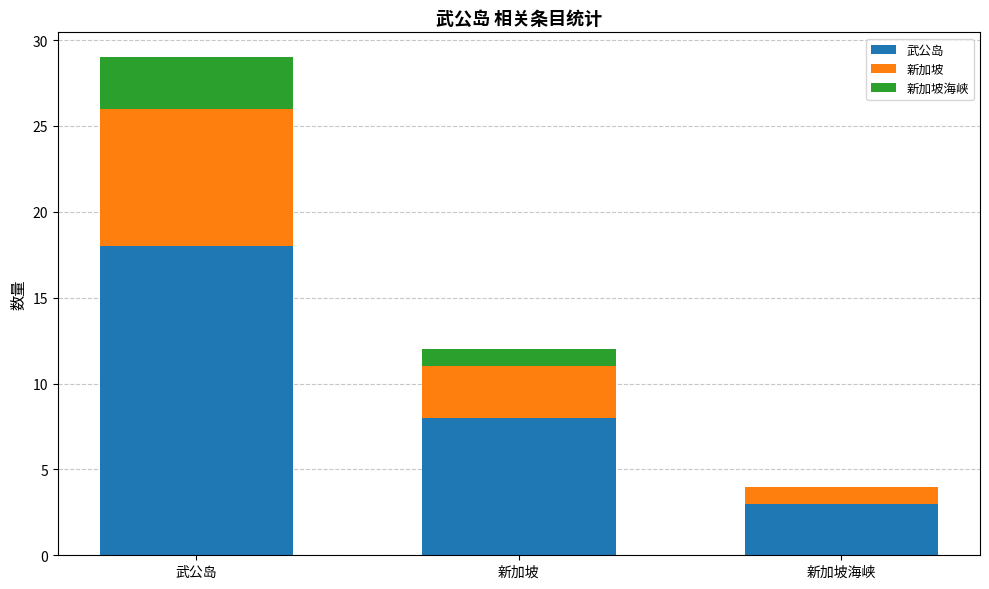

What is the sum of all 武公岛 values?

29